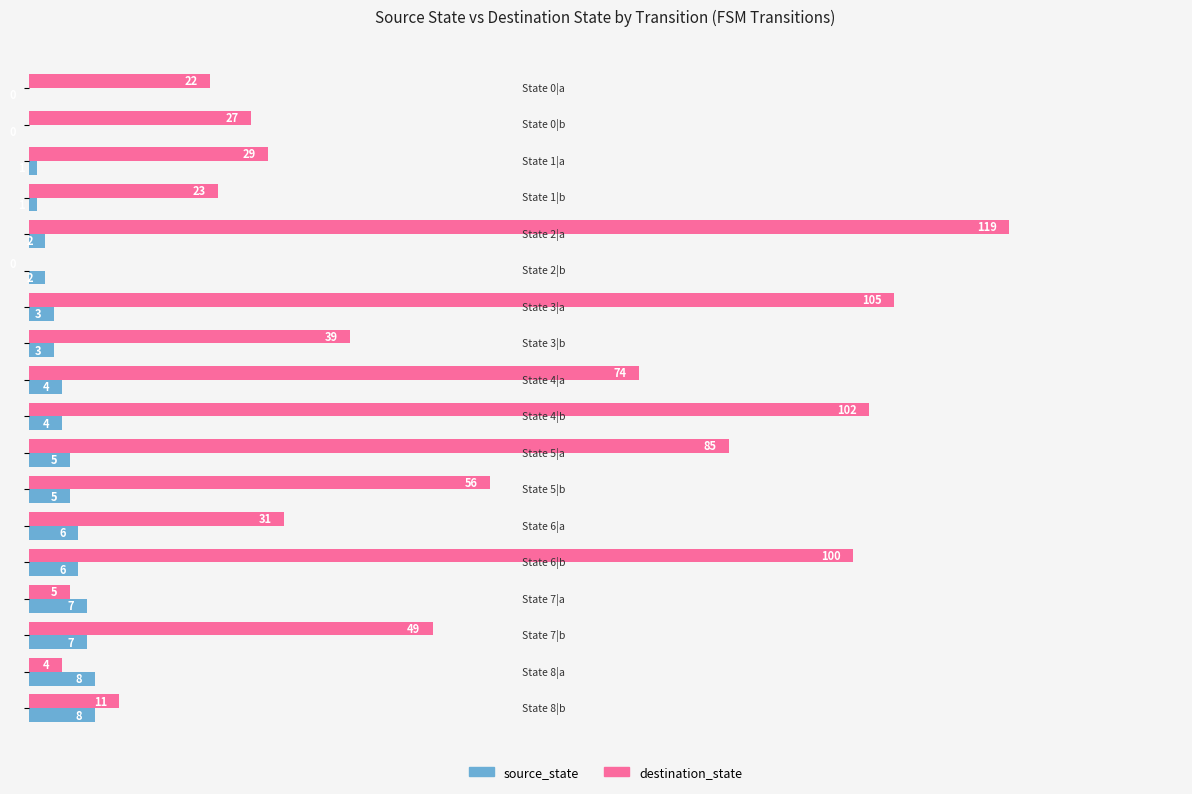

What is the sum of all source_state values?

72